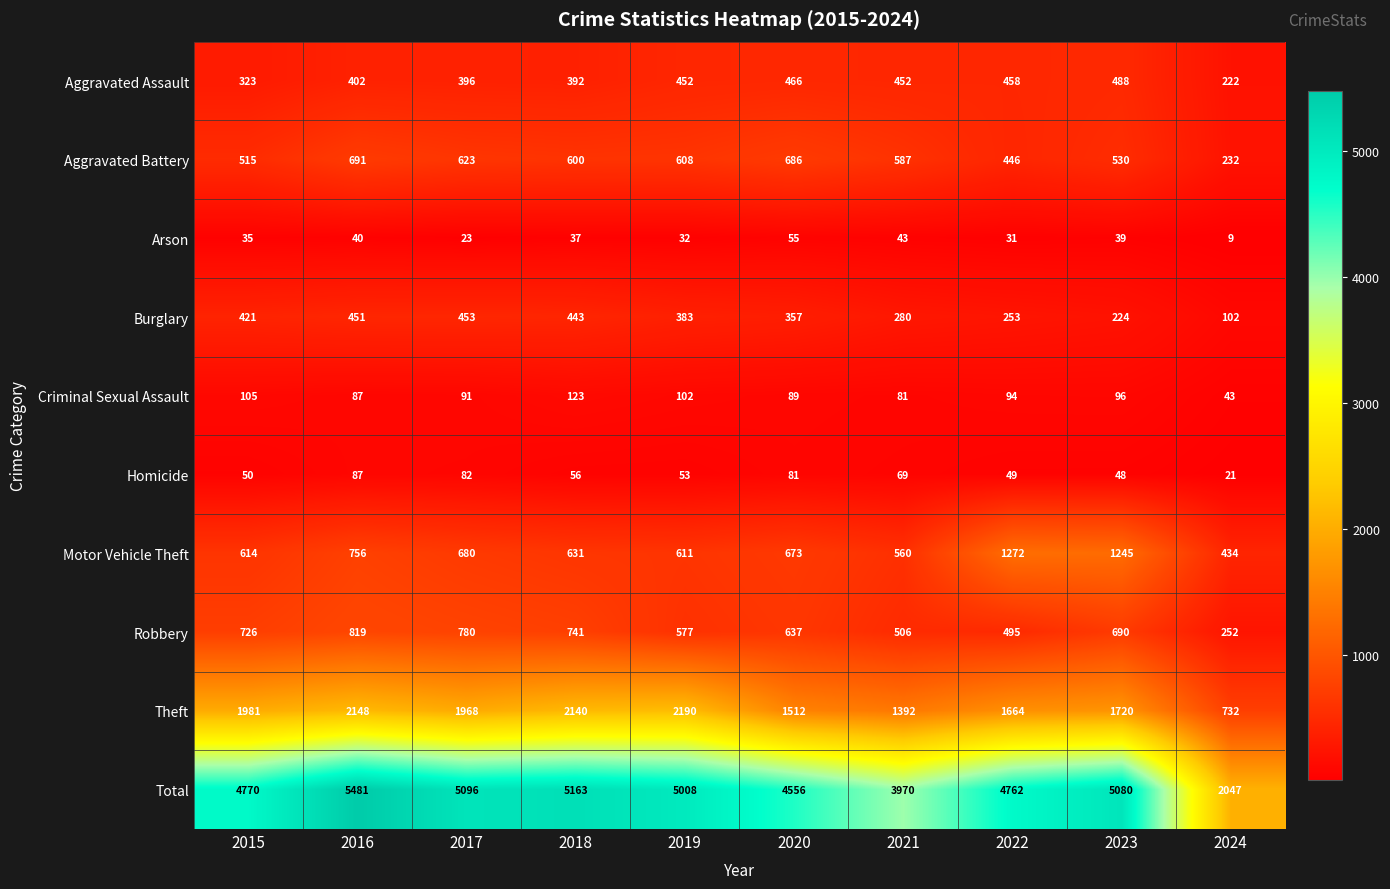

What is the minimum value shown in the chart?

9